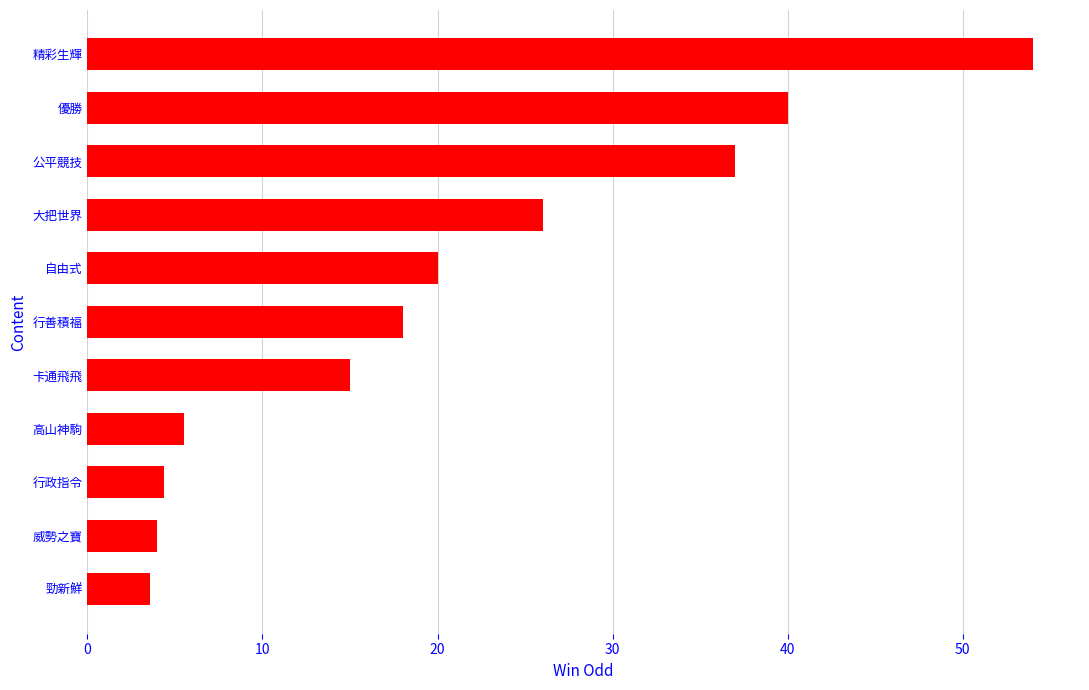

What is the difference between the second highest and second lowest values?

36.0